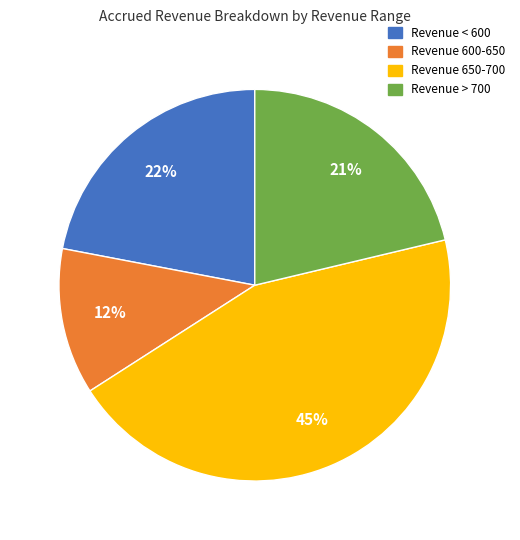

Does any single category account for the majority?

No